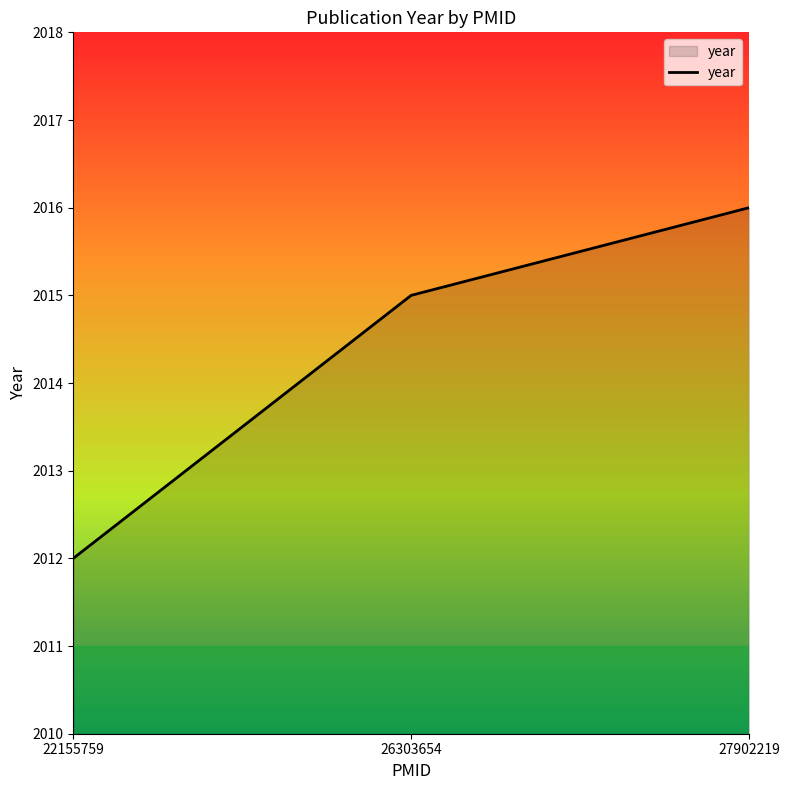

The value at 26303654 is 997. True or false?

False